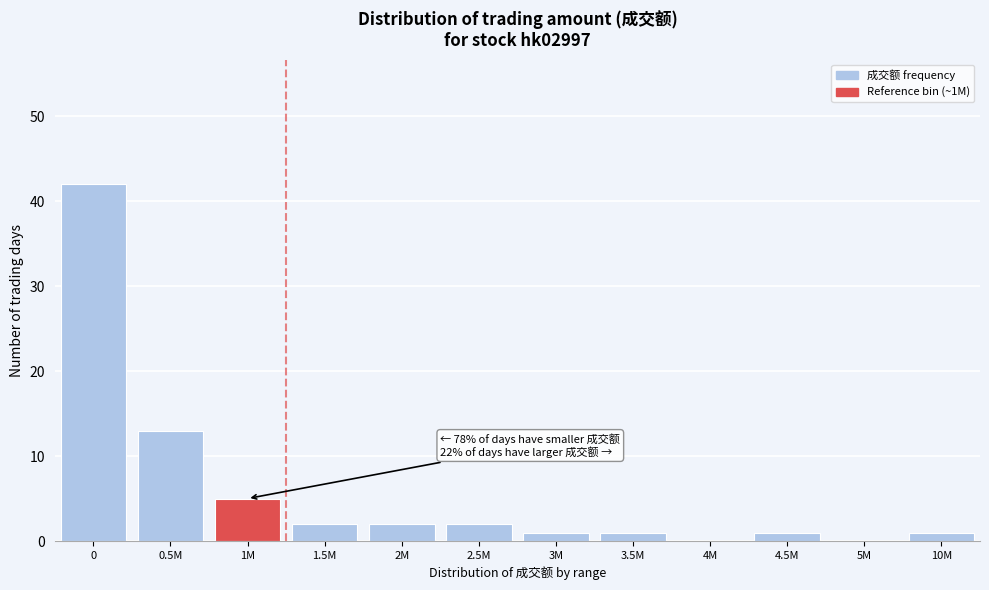

Reading left to right, list all the values displayed in this chart.

0=42	0.5M=13	1M=5	1.5M=2	2M=2	2.5M=2	3M=1	3.5M=1	4M=0	4.5M=1	5M=0	10M=1